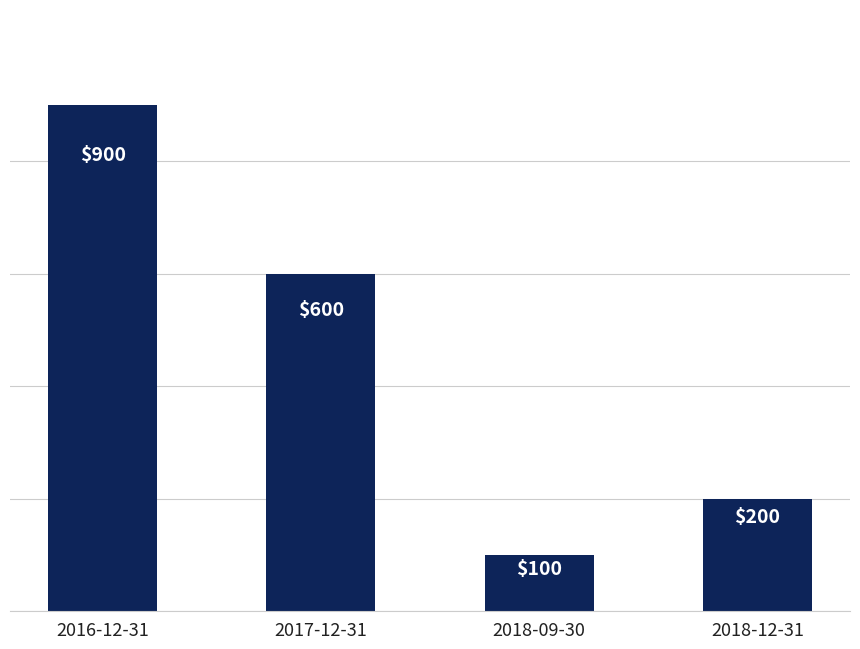

What is the ratio of the value at 2017-12-31 to the value at 2018-12-31?

3.0